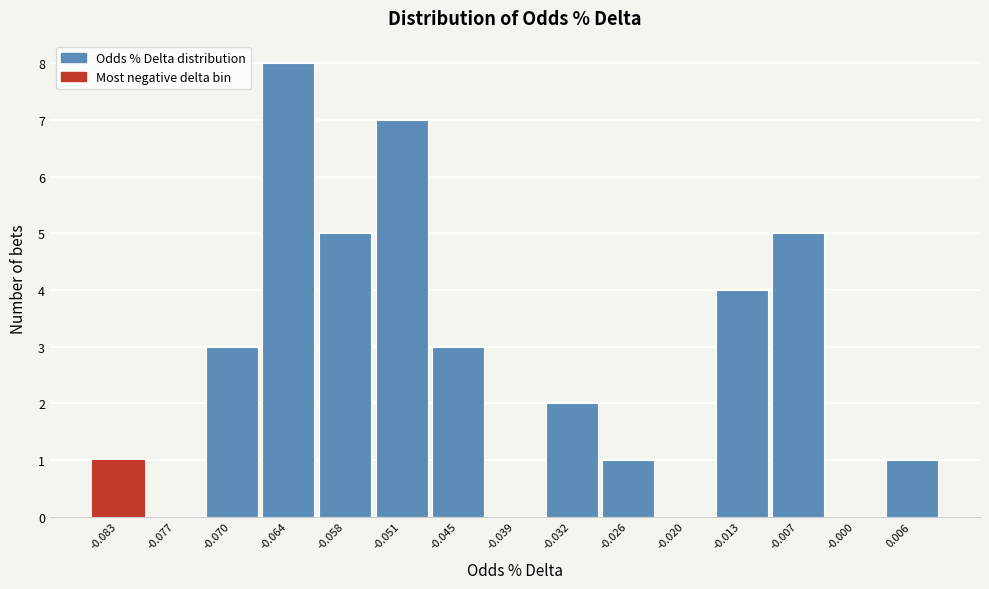

Reading left to right, transcribe this chart: for each bar, give the range it covers on the x-axis and its height. Neither the bar edges nor the heights are printed on the chart, so give them approximately, as read against the axes.

-0.086 to -0.080: 1
-0.080 to -0.074: 0
-0.074 to -0.067: 3
-0.067 to -0.061: 8
-0.061 to -0.055: 5
-0.055 to -0.048: 7
-0.048 to -0.042: 3
-0.042 to -0.035: 0
-0.035 to -0.029: 2
-0.029 to -0.023: 1
-0.023 to -0.016: 0
-0.016 to -0.010: 4
-0.010 to -0.004: 5
-0.004 to 0.003: 0
0.003 to 0.009: 1